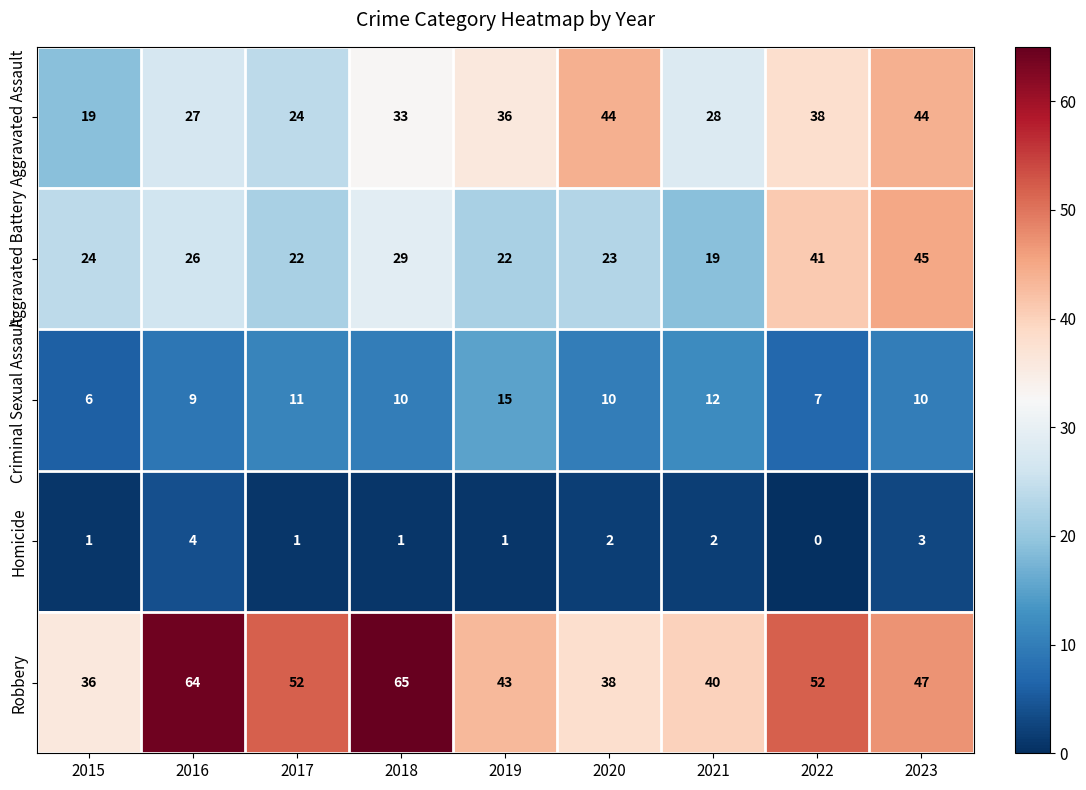

Rank the series by their maximum value, from highest to lowest.

Robbery, Aggravated Battery, Aggravated Assault, Criminal Sexual Assault, Homicide